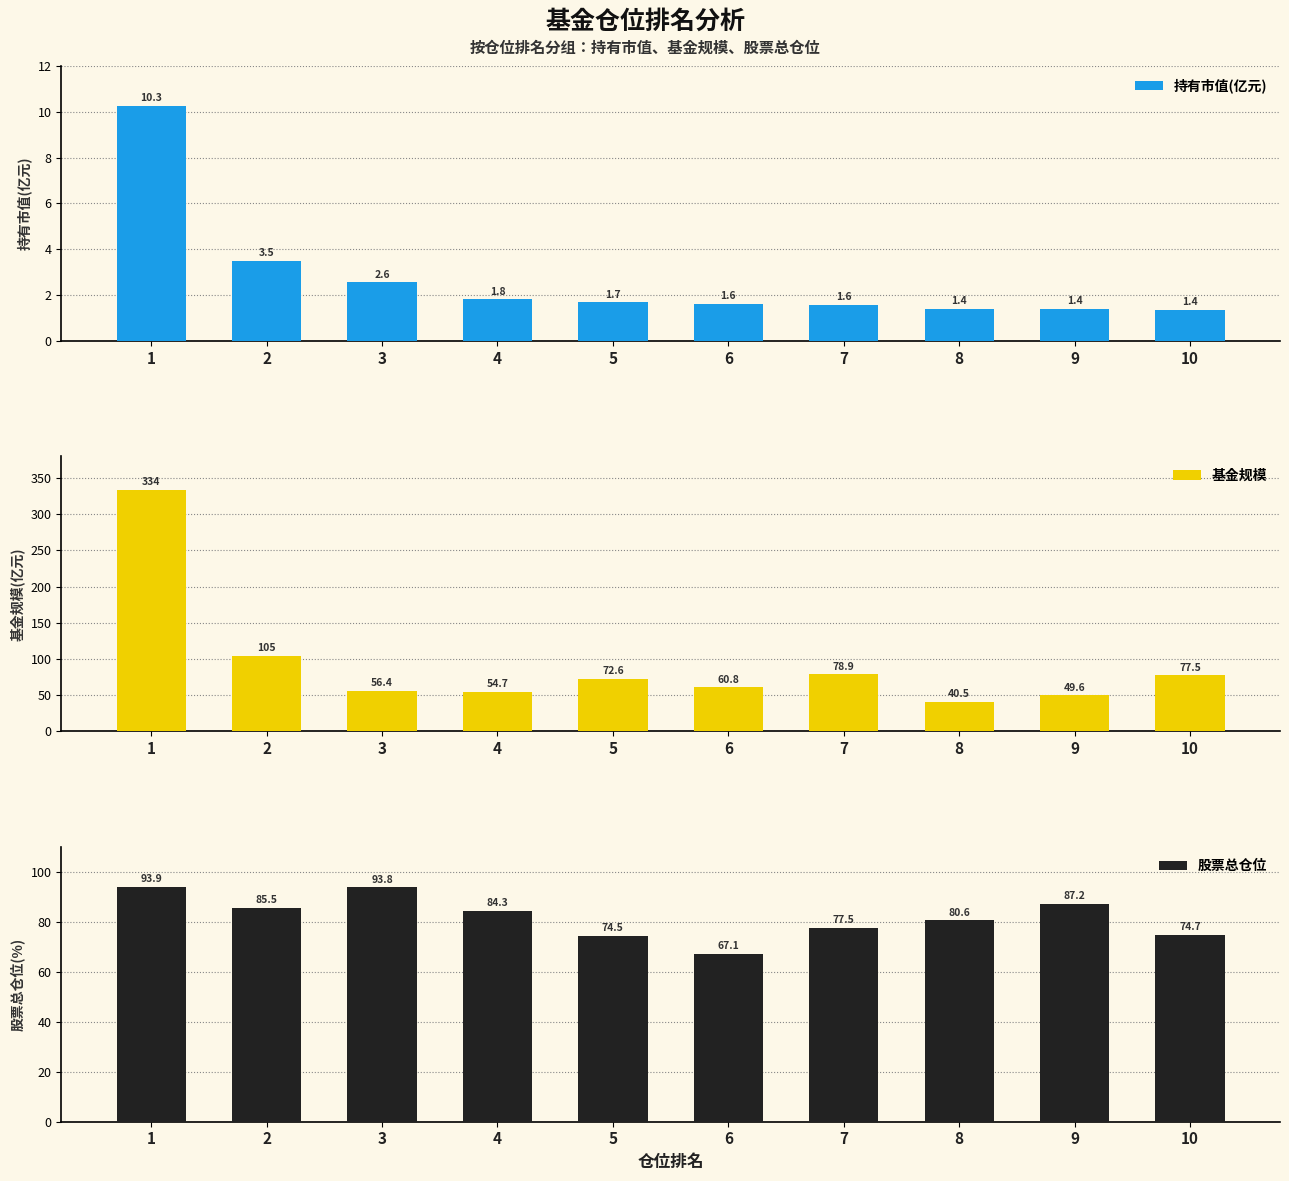

Rank the series at 4 from highest to lowest value.

股票总仓位, 基金规模, 持有市值(亿元)